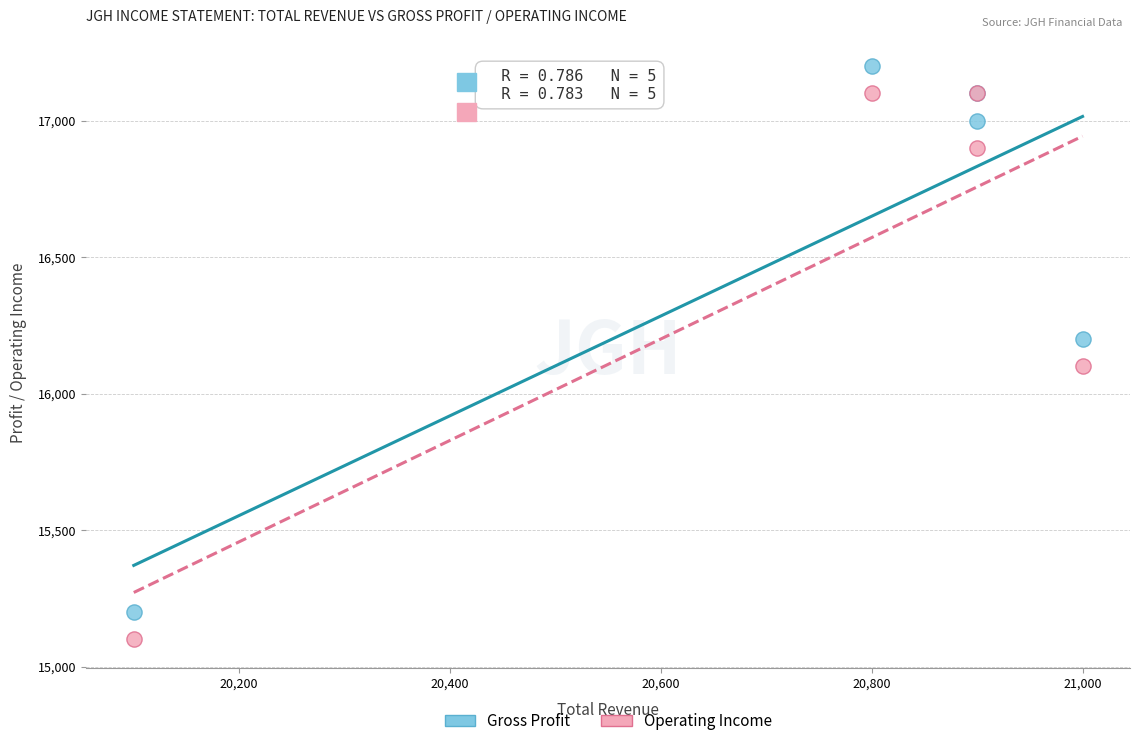

What is the X range (max minus min) for the scatter plot?

900